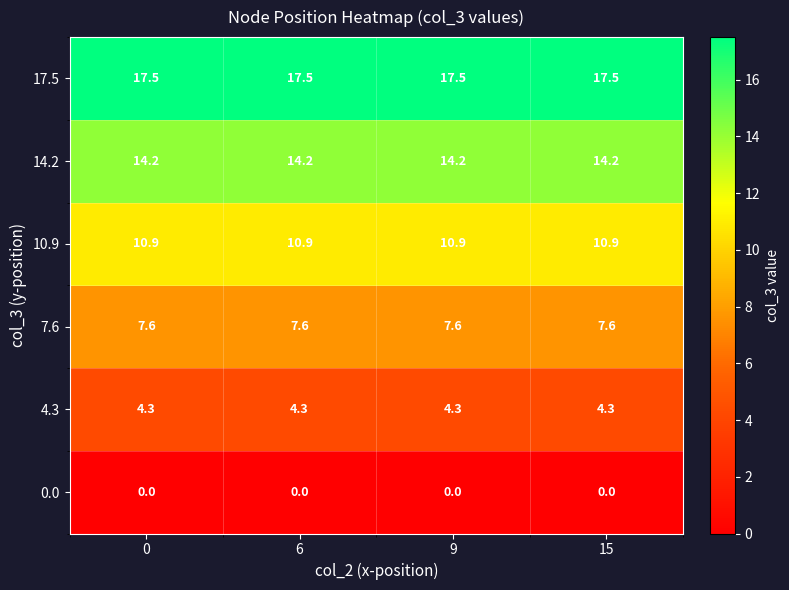

What is the sum of the 10.9 values at 0 and 15?

21.8